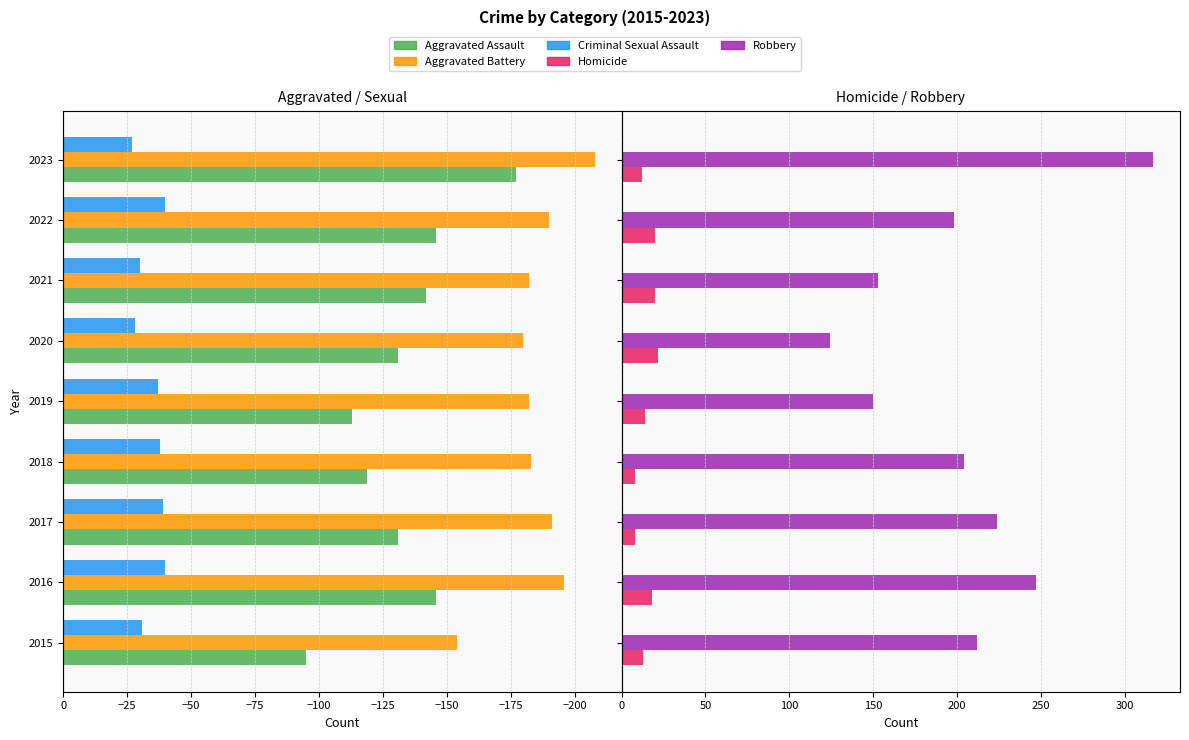

Between 2017 and 2020, which is larger?

2017